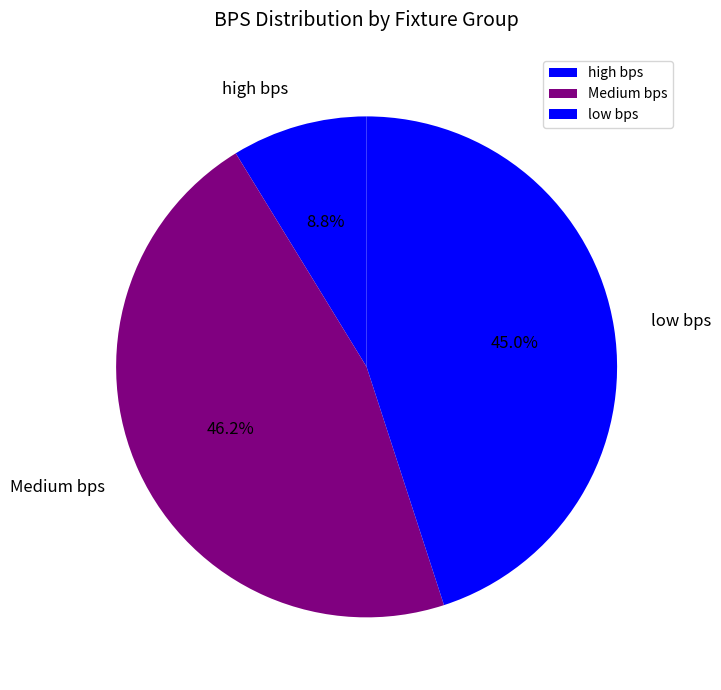

Rank the categories by value from lowest to highest.

high bps, low bps, Medium bps